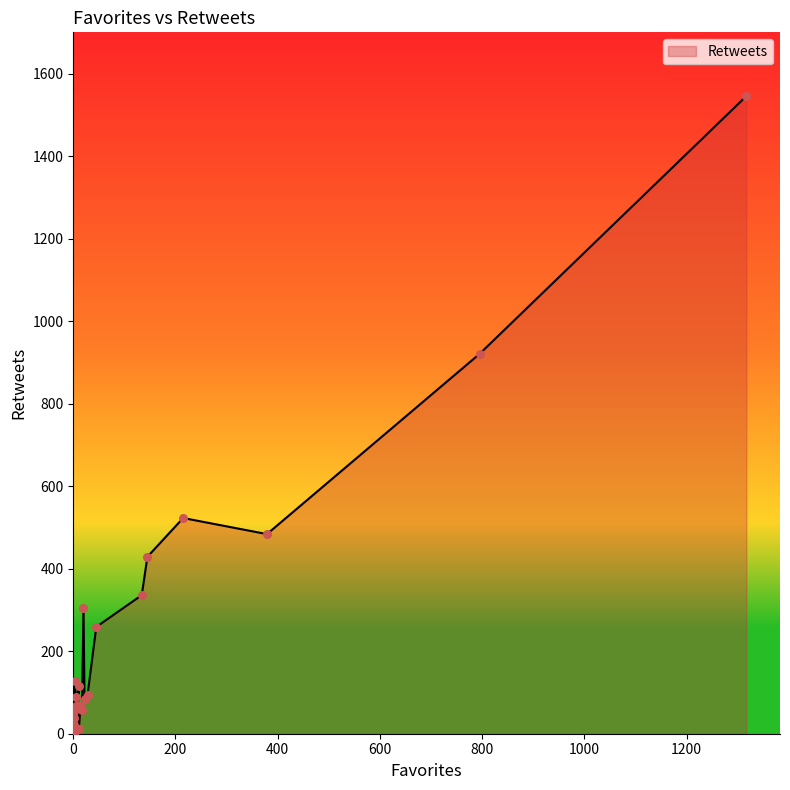

Between 145 and 20, which is larger?

145